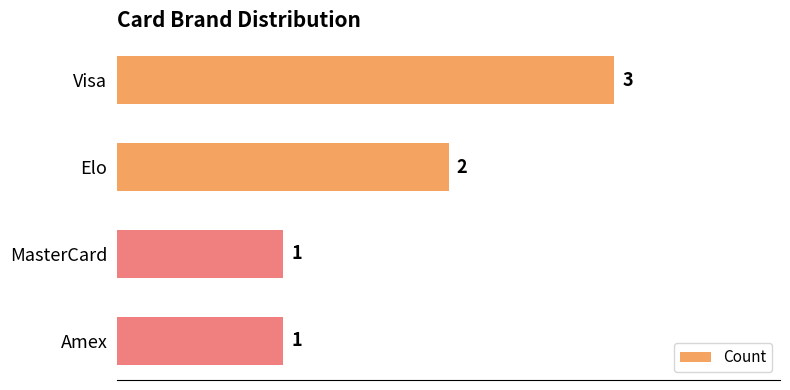

How many series are shown in this chart?

1